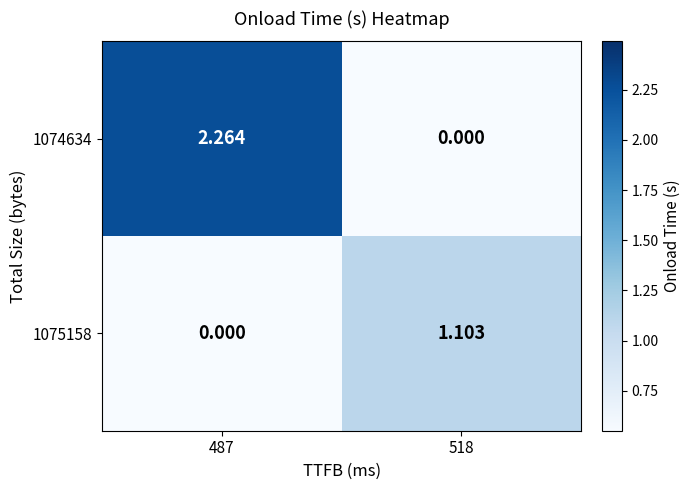

At which category is the sum across all series the highest?

487